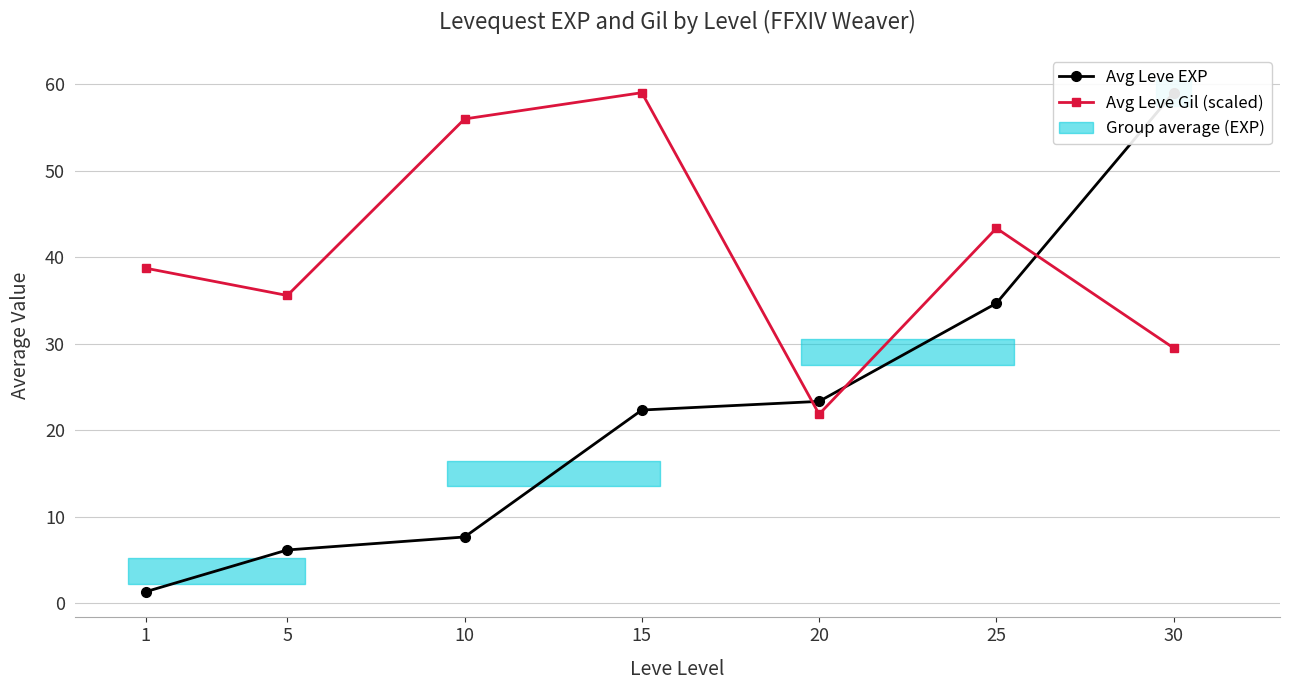

What is the average value of the Avg Leve Gil (scaled) series?

40.6